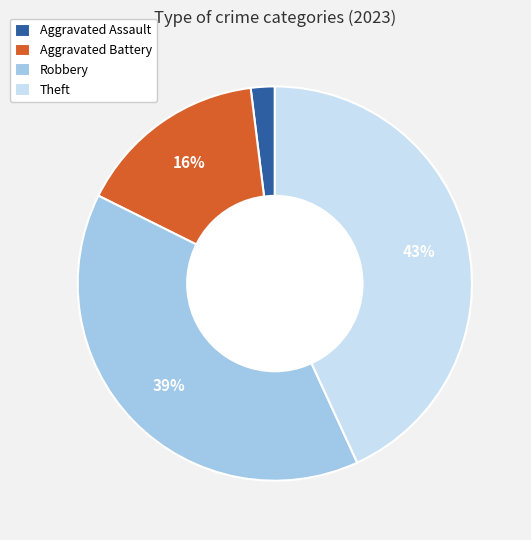

Combined, do Aggravated Assault and Aggravated Battery account for over 50%?

No